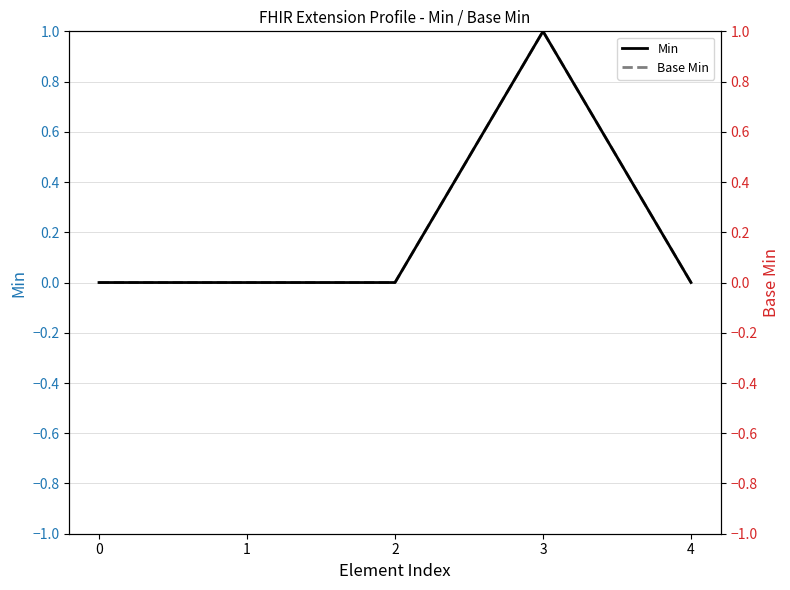

Which has a higher value, 4 or 1?

4